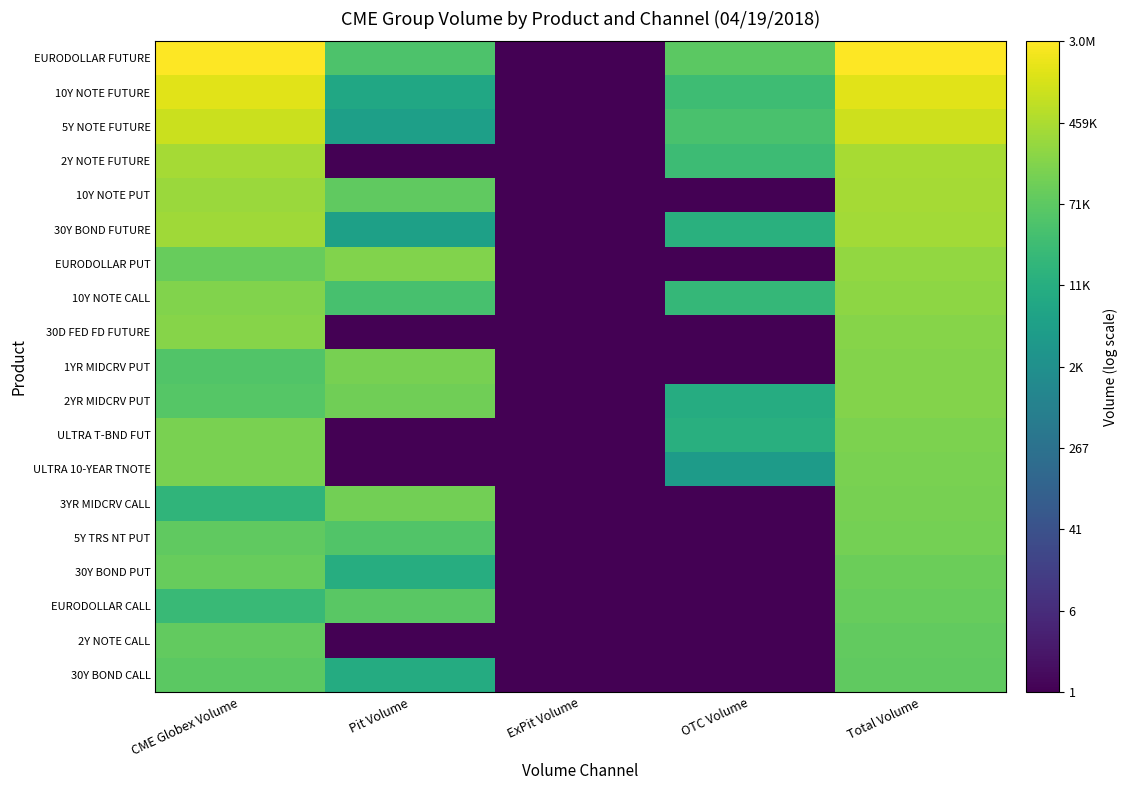

Reading right to left, what are all the values shown in this chart?

EURODOLLAR FUTURE: Total Volume=6.5	OTC Volume=4.8	ExPit Volume=0.0	Pit Volume=4.7	CME Globex Volume=6.5
10Y NOTE FUTURE: Total Volume=6.2	OTC Volume=4.5	ExPit Volume=0.0	Pit Volume=3.9	CME Globex Volume=6.2
5Y NOTE FUTURE: Total Volume=6.0	OTC Volume=4.6	ExPit Volume=0.0	Pit Volume=3.7	CME Globex Volume=6.0
2Y NOTE FUTURE: Total Volume=5.6	OTC Volume=4.4	ExPit Volume=0.0	Pit Volume=0.0	CME Globex Volume=5.6
10Y NOTE PUT: Total Volume=5.6	OTC Volume=0.0	ExPit Volume=0.0	Pit Volume=4.9	CME Globex Volume=5.5
30Y BOND FUTURE: Total Volume=5.6	OTC Volume=4.1	ExPit Volume=0.0	Pit Volume=3.7	CME Globex Volume=5.6
EURODOLLAR PUT: Total Volume=5.4	OTC Volume=0.0	ExPit Volume=0.0	Pit Volume=5.3	CME Globex Volume=5.0
10Y NOTE CALL: Total Volume=5.4	OTC Volume=4.3	ExPit Volume=0.0	Pit Volume=4.6	CME Globex Volume=5.2
30D FED FD FUTURE: Total Volume=5.3	OTC Volume=0.0	ExPit Volume=0.0	Pit Volume=0.0	CME Globex Volume=5.3
1YR MIDCRV PUT: Total Volume=5.3	OTC Volume=0.0	ExPit Volume=0.0	Pit Volume=5.1	CME Globex Volume=4.7
2YR MIDCRV PUT: Total Volume=5.3	OTC Volume=4.0	ExPit Volume=0.0	Pit Volume=5.1	CME Globex Volume=4.8
ULTRA T-BND FUT: Total Volume=5.2	OTC Volume=4.1	ExPit Volume=0.0	Pit Volume=0.0	CME Globex Volume=5.2
ULTRA 10-YEAR TNOTE: Total Volume=5.2	OTC Volume=3.5	ExPit Volume=0.0	Pit Volume=0.0	CME Globex Volume=5.2
3YR MIDCRV CALL: Total Volume=5.2	OTC Volume=0.0	ExPit Volume=0.0	Pit Volume=5.1	CME Globex Volume=4.2
5Y TRS NT PUT: Total Volume=5.1	OTC Volume=0.0	ExPit Volume=0.0	Pit Volume=4.7	CME Globex Volume=4.9
30Y BOND PUT: Total Volume=5.0	OTC Volume=0.0	ExPit Volume=0.0	Pit Volume=4.0	CME Globex Volume=5.0
EURODOLLAR CALL: Total Volume=5.0	OTC Volume=0.0	ExPit Volume=0.0	Pit Volume=4.8	CME Globex Volume=4.4
2Y NOTE CALL: Total Volume=4.9	OTC Volume=0.0	ExPit Volume=0.0	Pit Volume=0.0	CME Globex Volume=4.9
30Y BOND CALL: Total Volume=4.9	OTC Volume=0.0	ExPit Volume=0.0	Pit Volume=4.0	CME Globex Volume=4.8